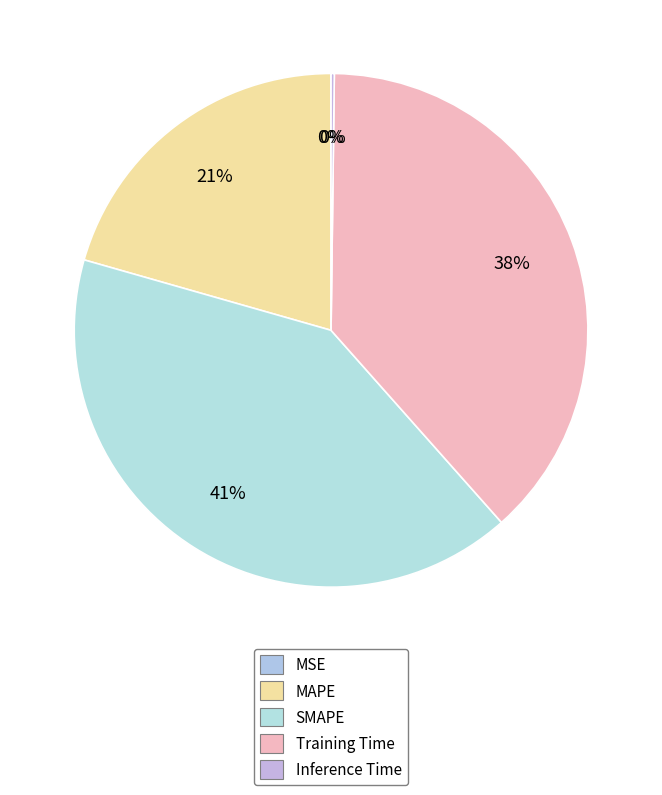

To the nearest percent, what is the difference between the largest and smallest slice percentages?

41%